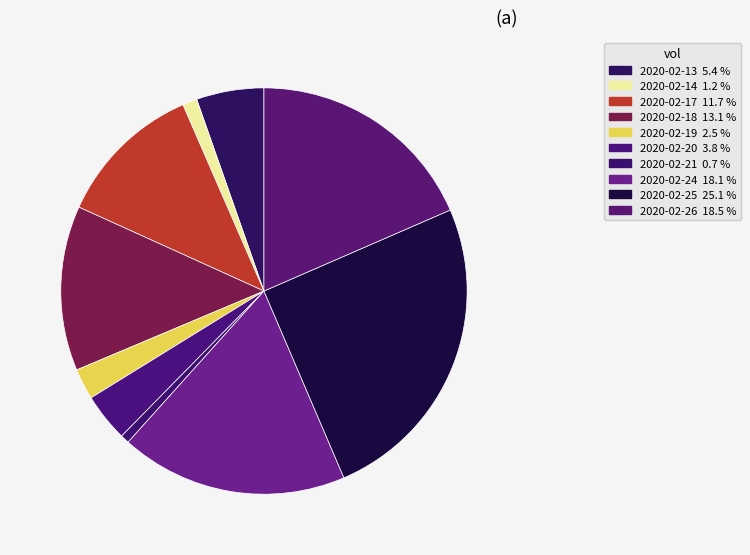

Count the number of slices in the pie.

10